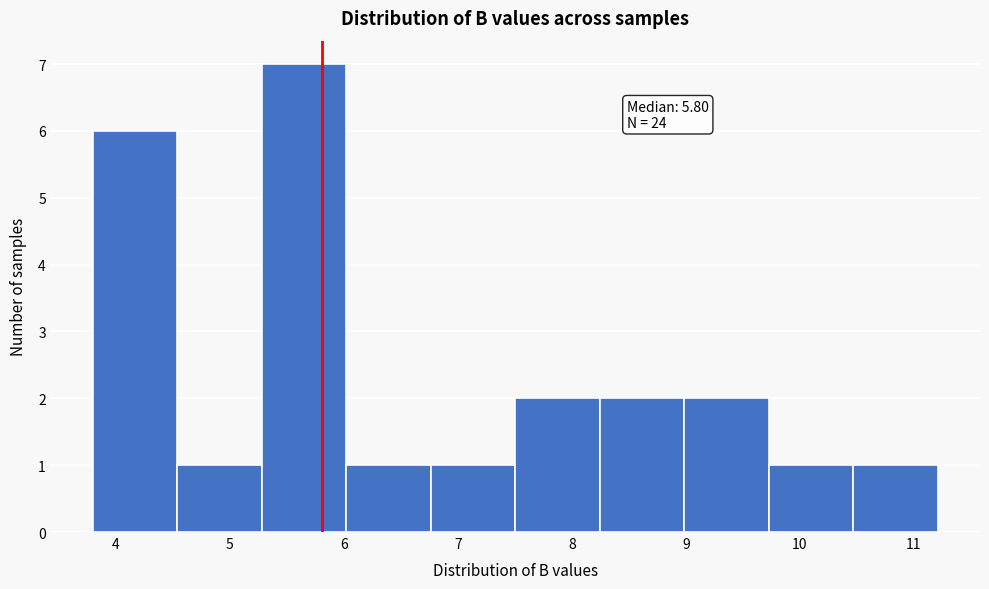

Over which range of the x-axis is the bar tallest?

5.3 to 6.0